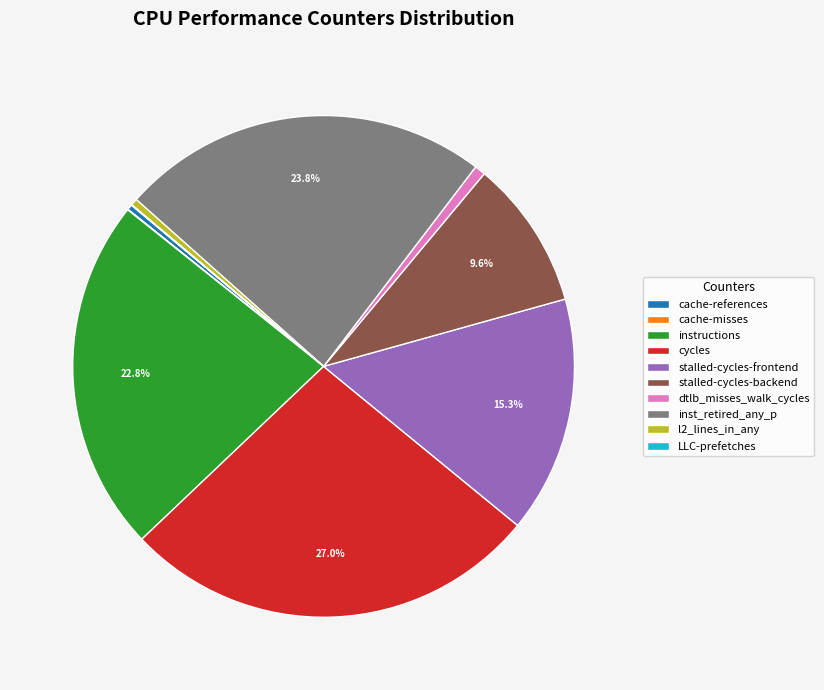

What is the ratio of the value at instructions to the value at l2_lines_in_any?

52.9